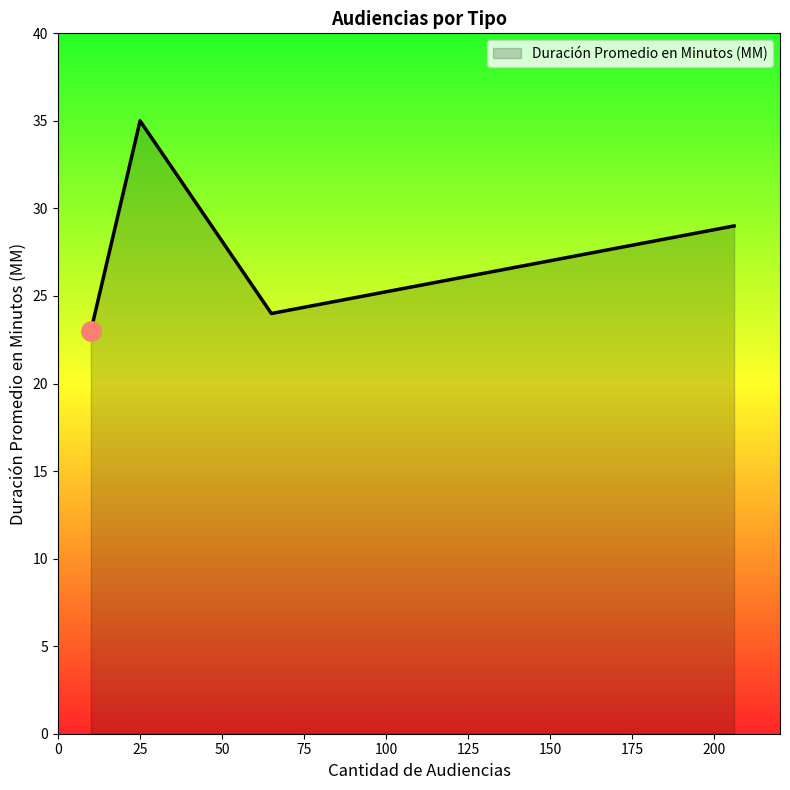

How many interior local peaks (higher than both neighbors) does the data have?

1